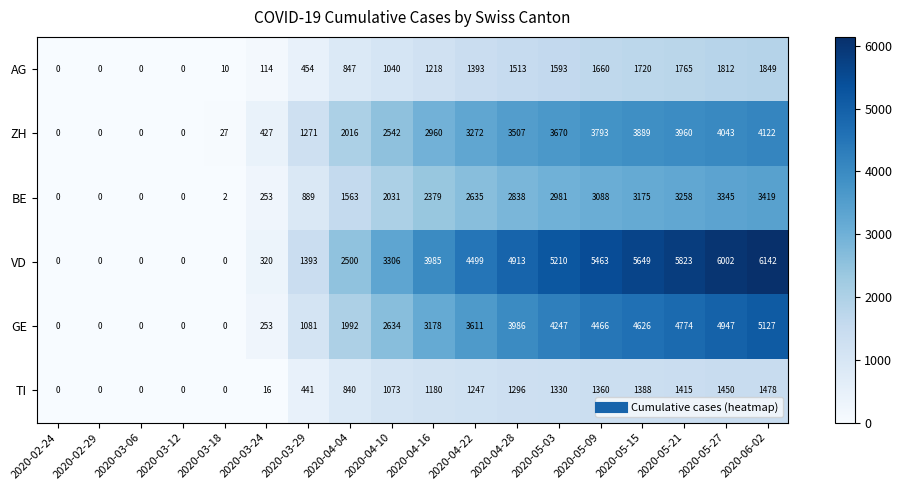

What is the greatest value displayed?

6142